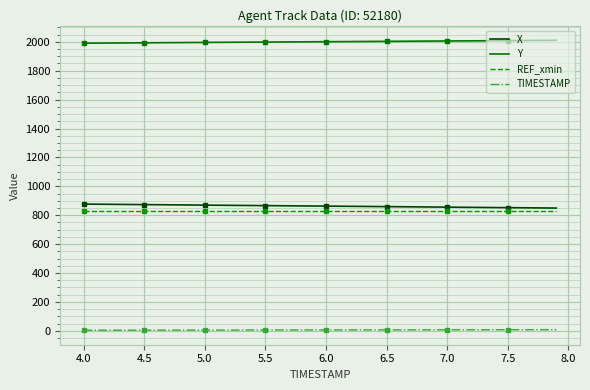

Rank the series by their maximum value, from highest to lowest.

Y, X, REF_xmin, TIMESTAMP